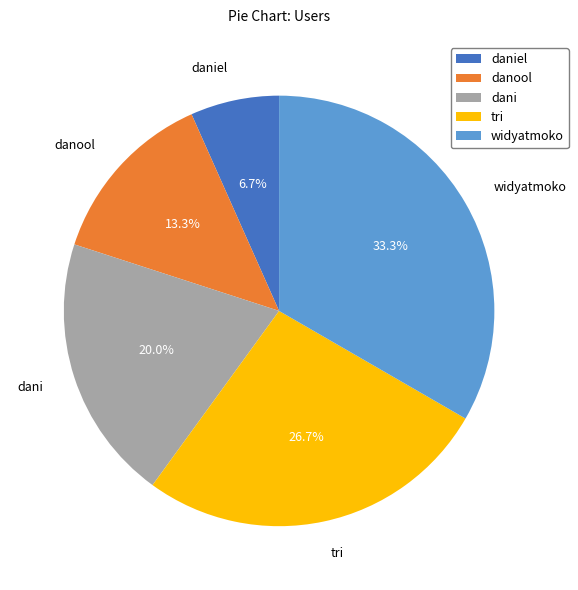

Does dani account for over 50% of the chart?

No